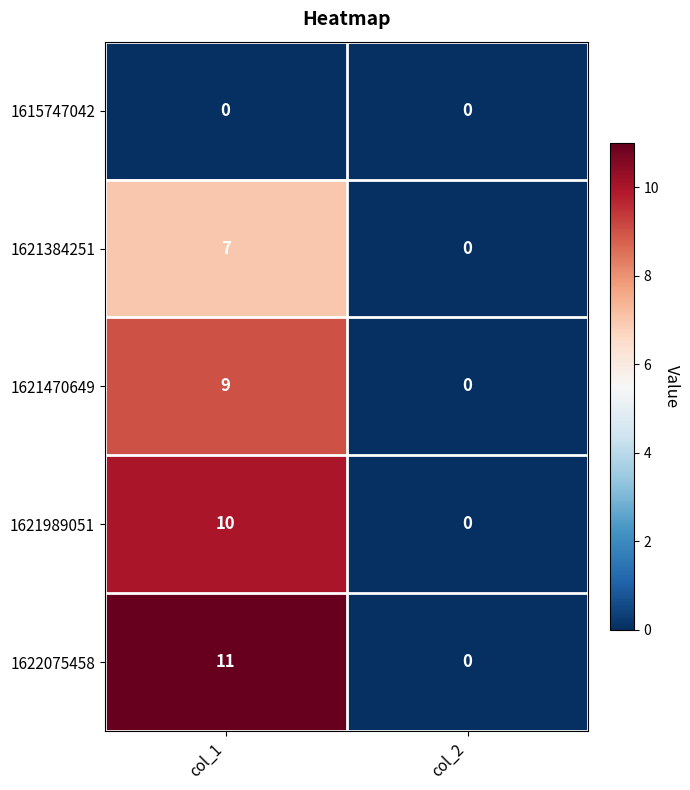

What is the spread (max minus min) of values at col_1?

11